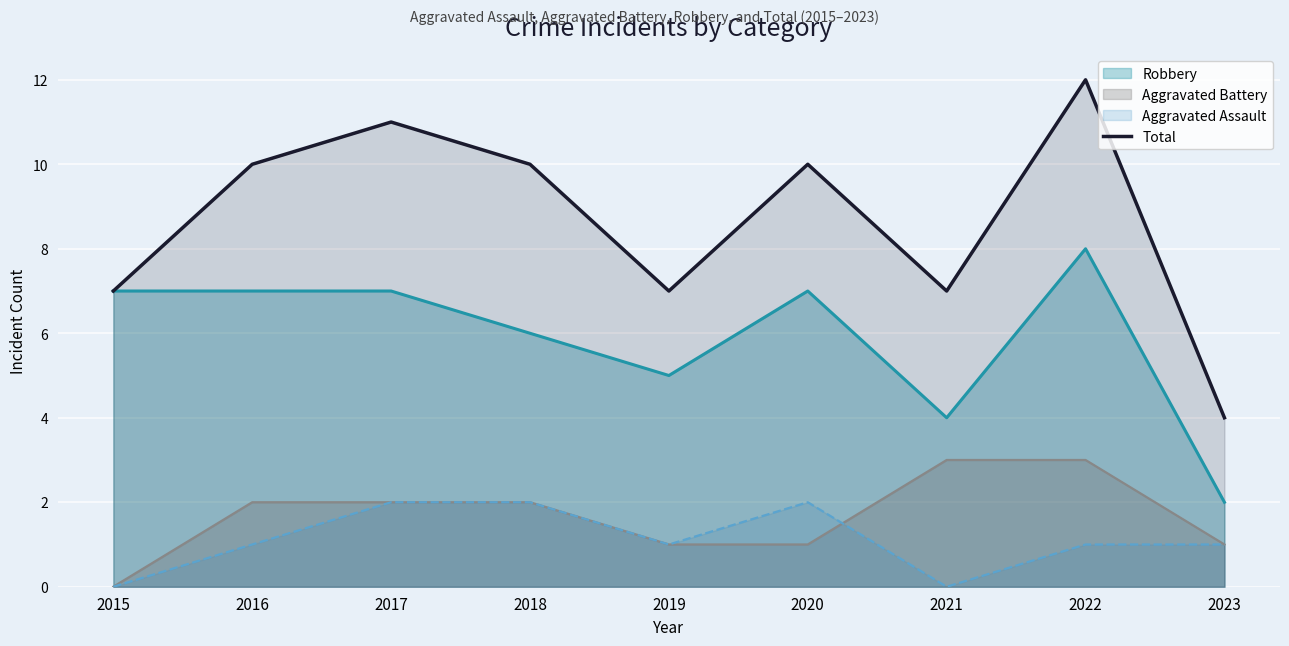

What is the difference between the maximum and minimum values?

8